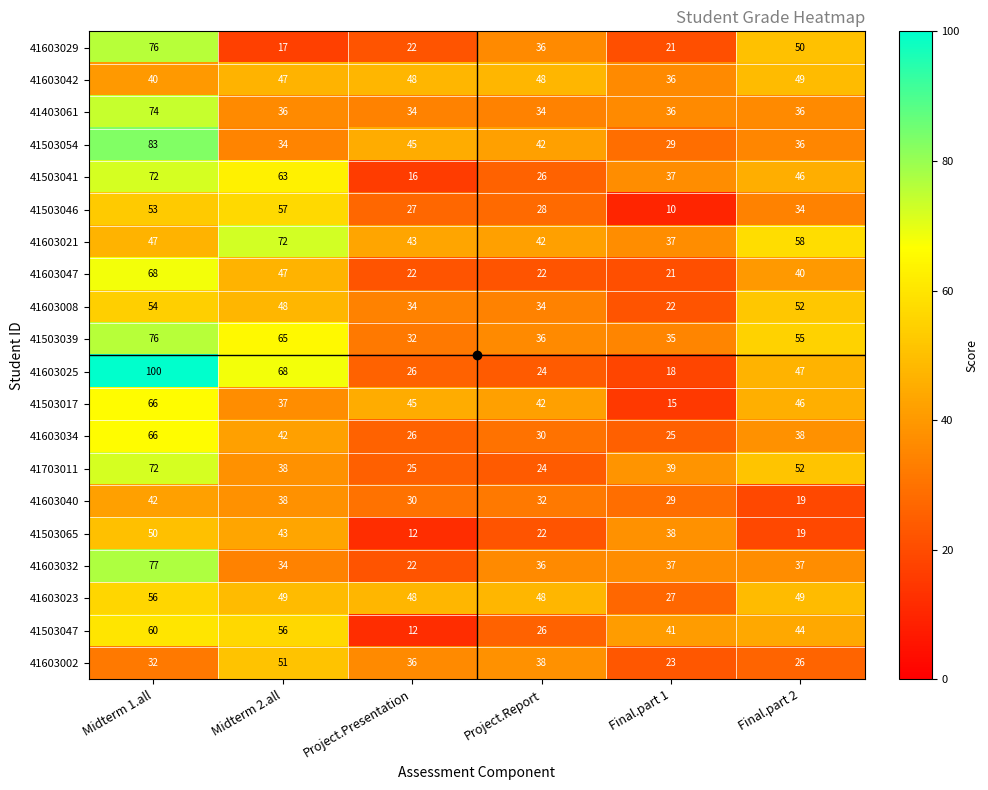

What is the difference between the maximum and second lowest values in the 41503047 series?

34